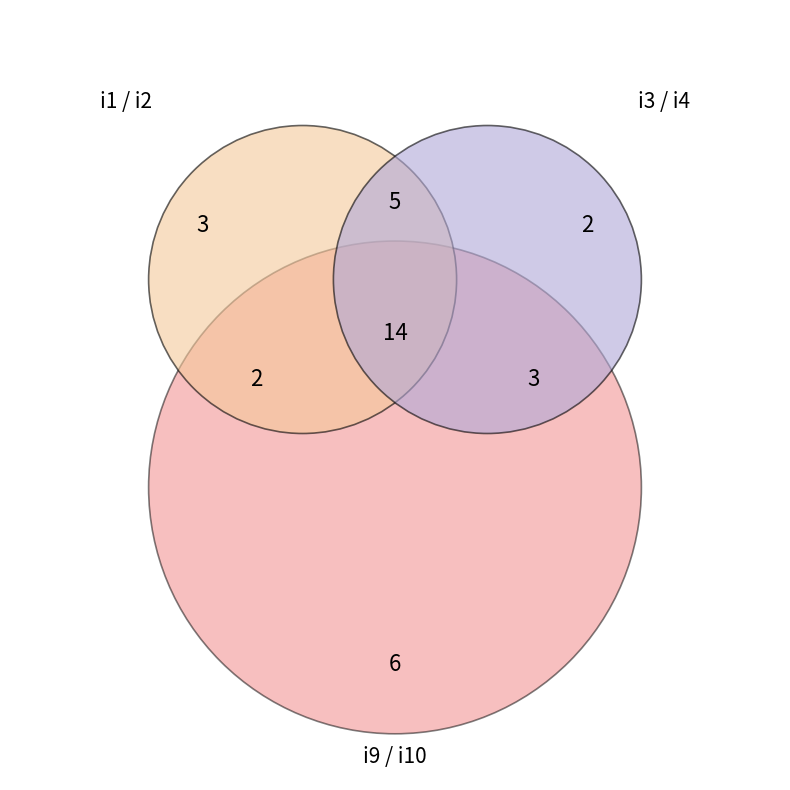

To the nearest percent, what portion does i4 represent?

6%